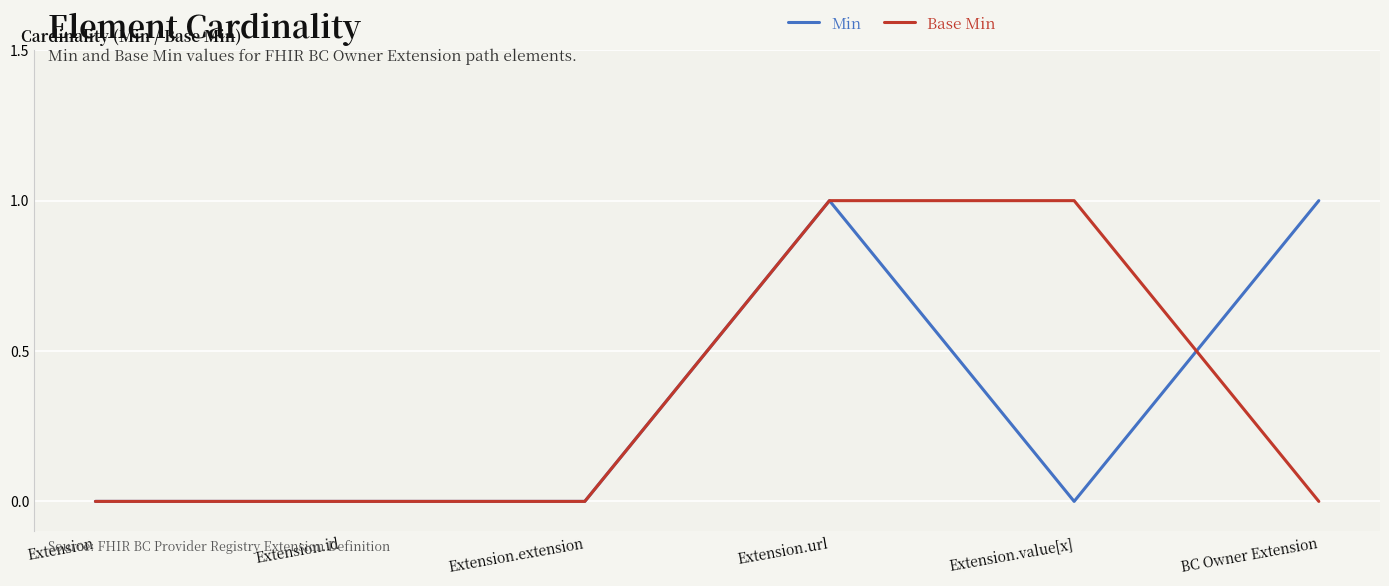

True or false: Min has more than 0 interior local peaks.

True